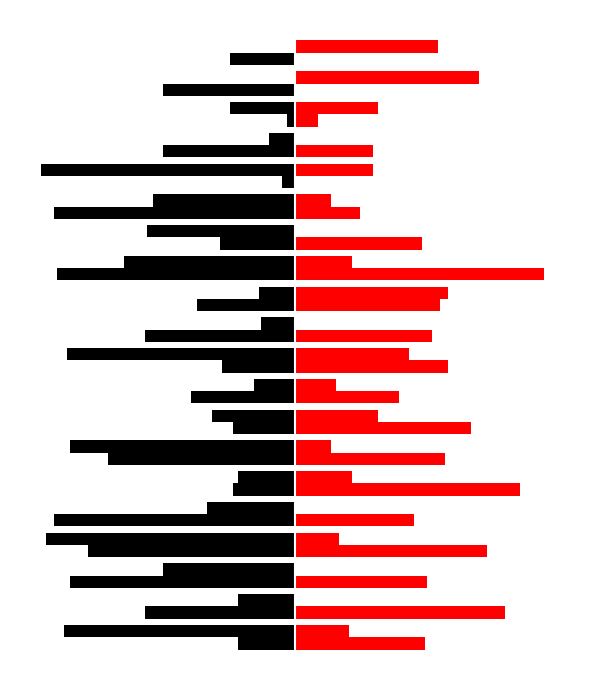

What is the value of the col_left_2 bar at the 11th from the left?

-58